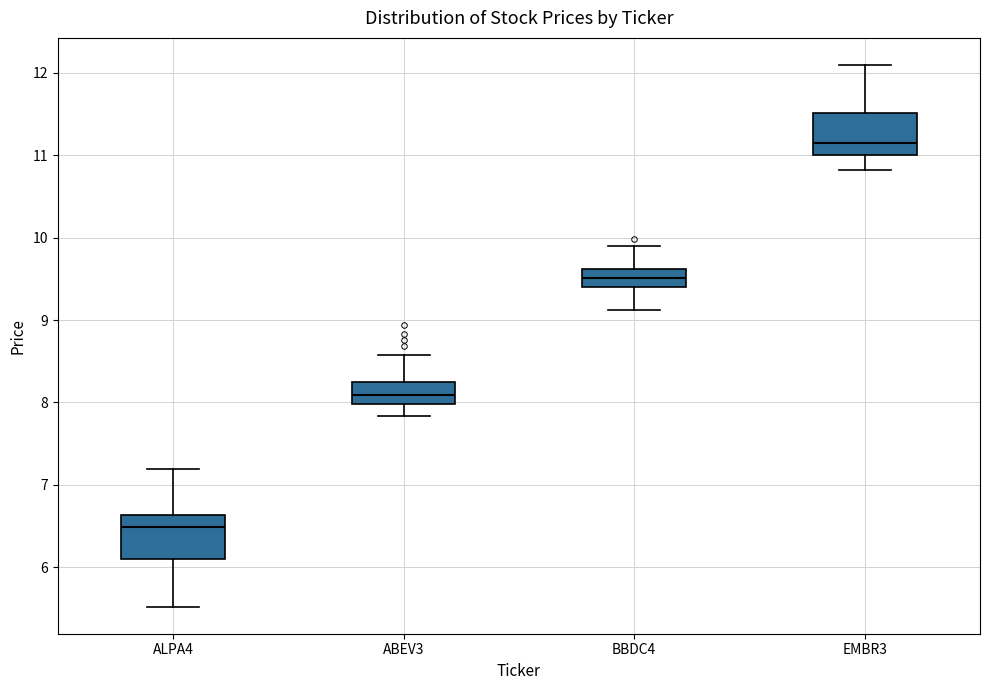

Reading left to right, transcribe this box plot: for each box, give where its median line is, the range the box spans, and where its two whiskers end, as read against the y-axis. The values are not printed on the chart, so give them approximately, as read against the axis.

ALPA4: median 6.5, box 6.1 to 6.6, whiskers 5.5 to 7.2
ABEV3: median 8.1, box 8.0 to 8.2, whiskers 7.8 to 8.6
BBDC4: median 9.5, box 9.4 to 9.6, whiskers 9.1 to 9.9
EMBR3: median 11.1, box 11.0 to 11.5, whiskers 10.8 to 12.1